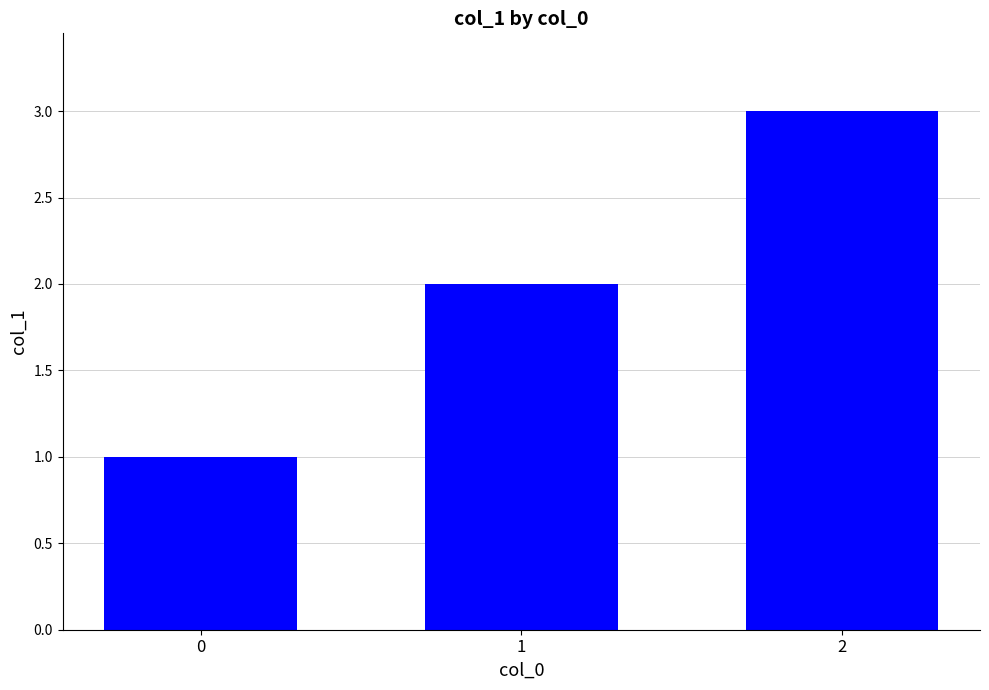

What is the ratio of the value at 1 to the value at 2?

0.7